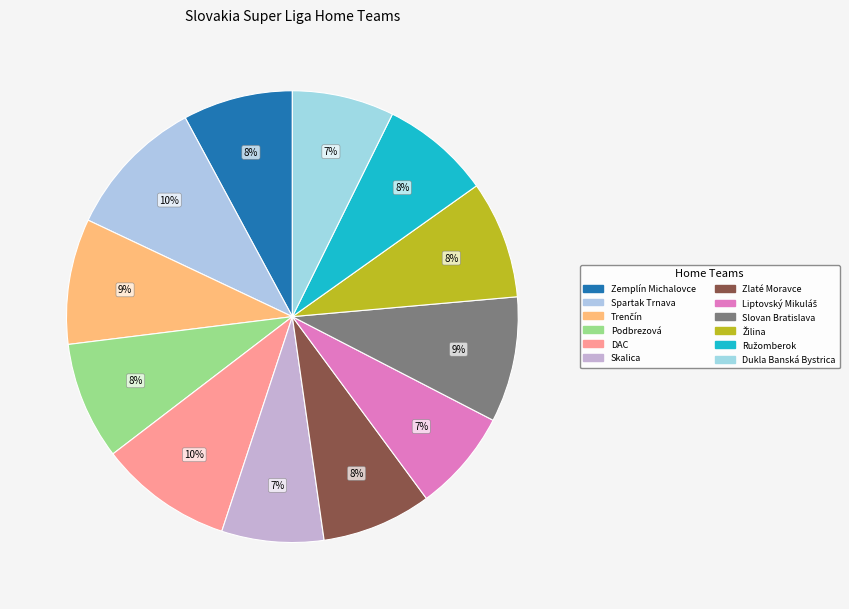

Count the number of slices in the pie.

12